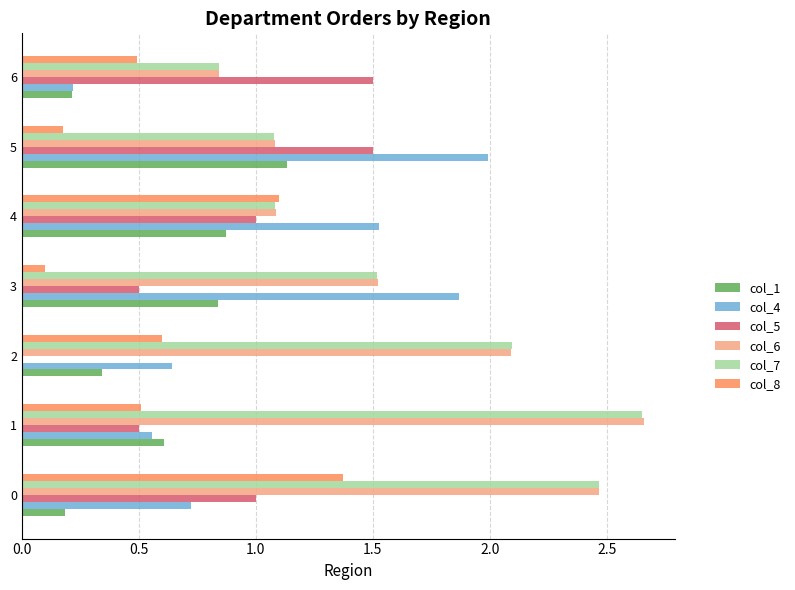

What is the maximum value for col_8?

1.4